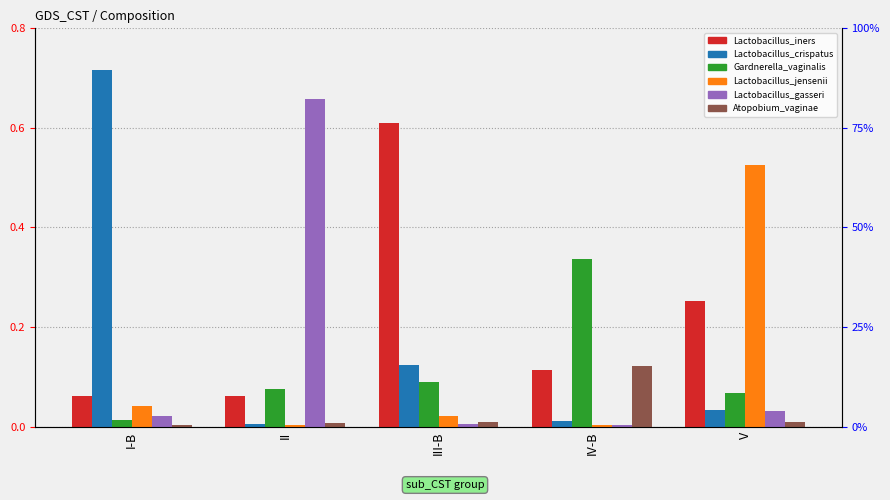

What is the sum of the Lactobacillus_jensenii values at IV-B and V?

0.5